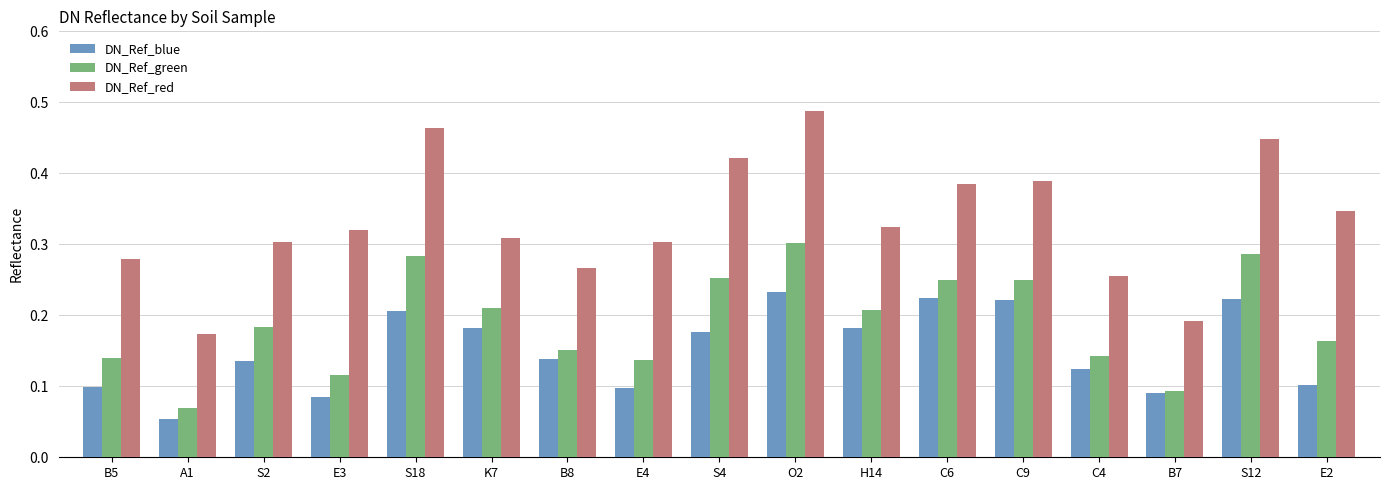

Between C4 and E2, which series saw the biggest shift?

DN_Ref_red